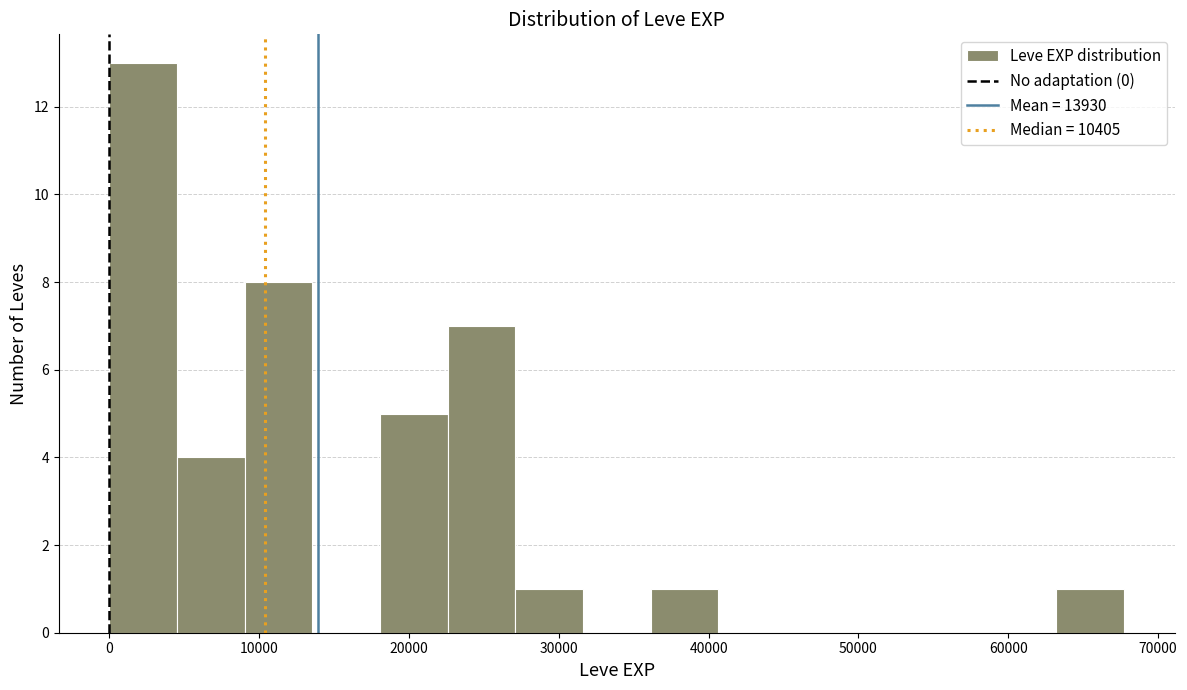

What is the height of the bar covering 36000 to 41000 on the x-axis? Neither the bar edges nor the heights are printed on the chart, so give them approximately, as read against the axes.

1